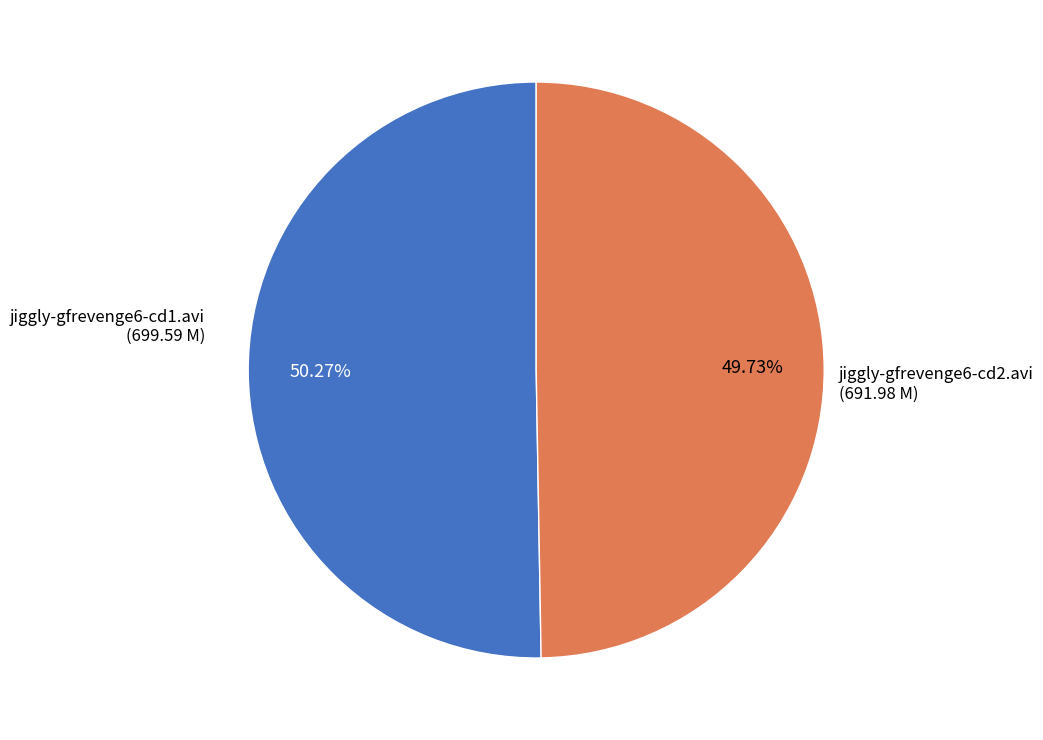

To the nearest percent, what is the combined percentage of jiggly-gfrevenge6-cd1.avi and jiggly-gfrevenge6-cd2.avi?

100%